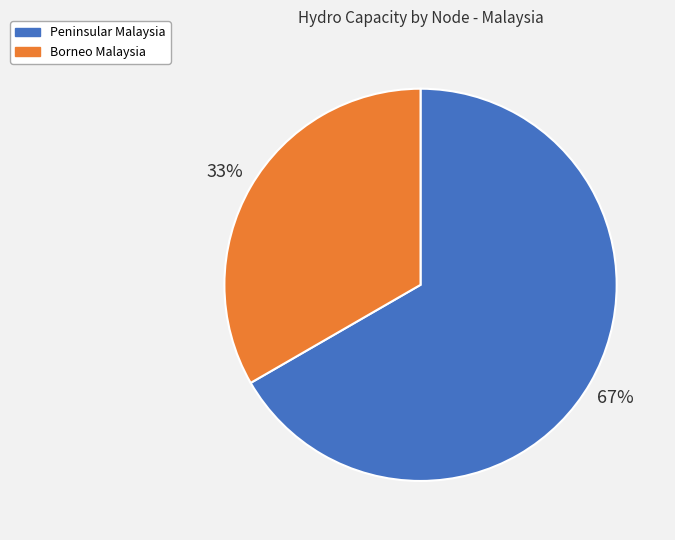

Does Borneo Malaysia represent more than half of the total?

No